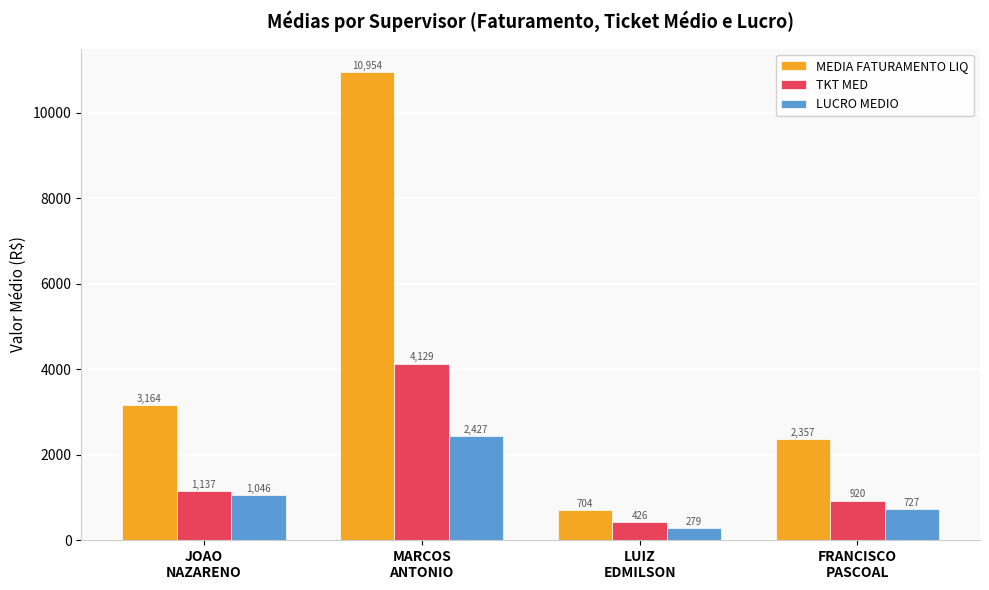

At which label is TKT MED closest to 2277?

JOAO
NAZARENO